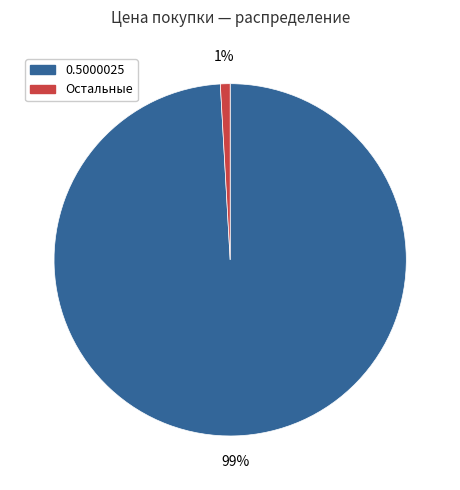

Is there any slice that represents more than half of the pie?

Yes